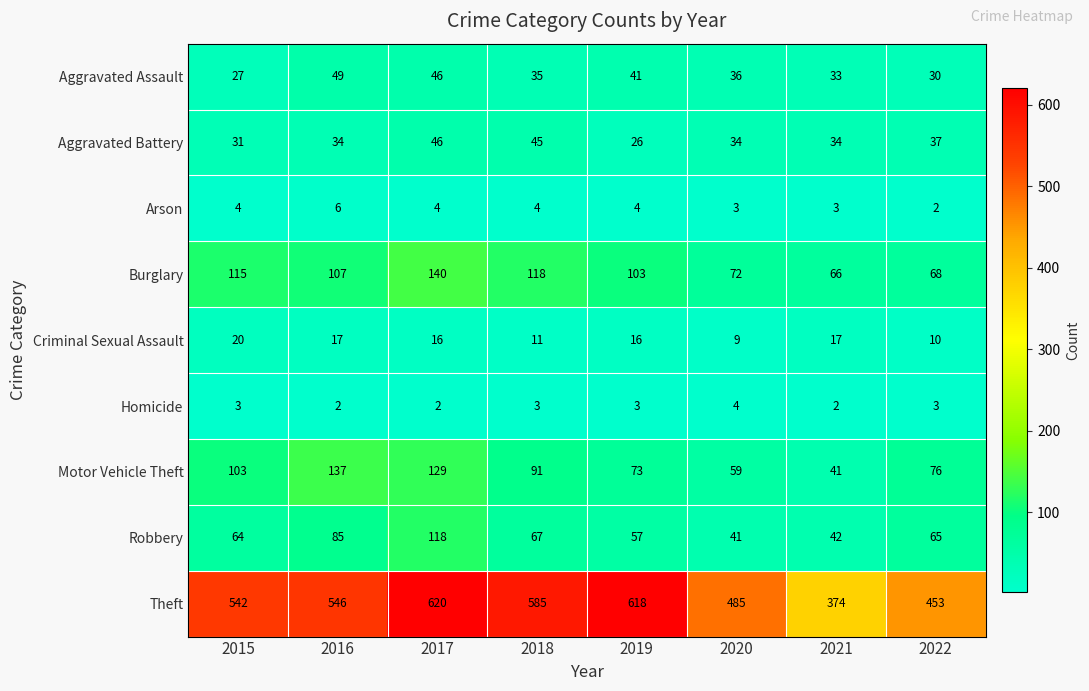

At how many categories does at least one series exceed 102?

8